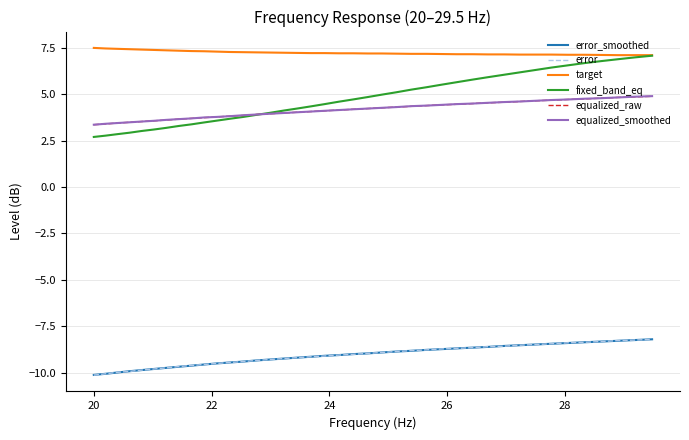

Which series has the widest spread of values?

fixed_band_eq